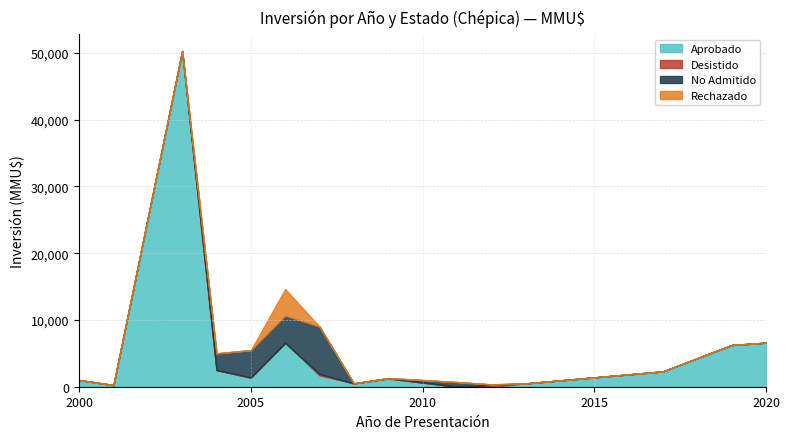

Does the chart have visible grid lines?

Yes